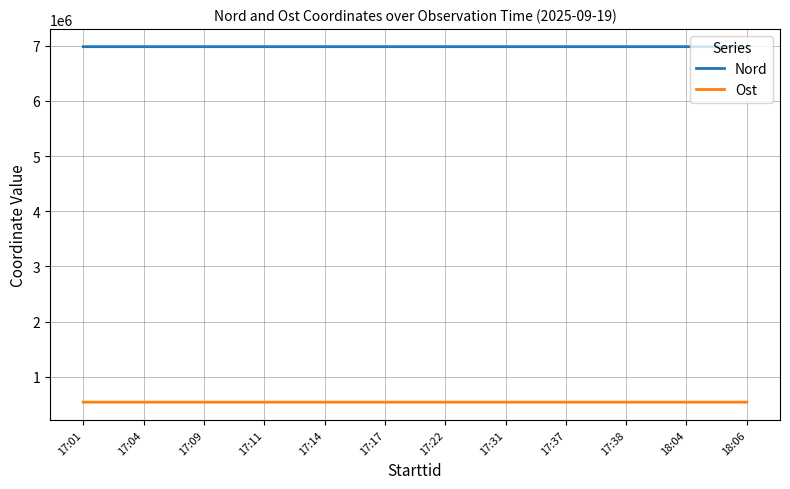

What is the sum of all Nord values?

83803684